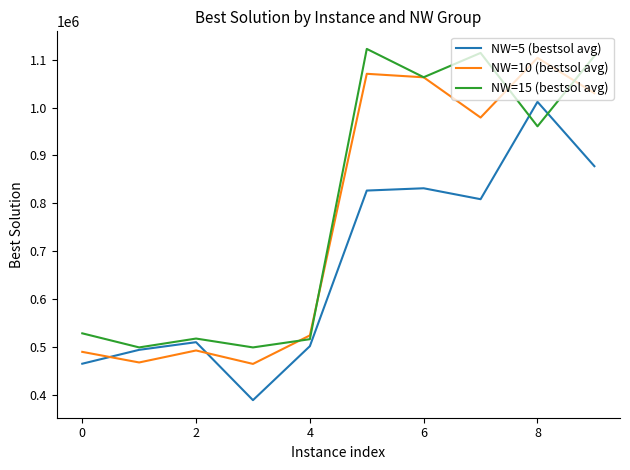

What is the smallest value displayed?

389159.2